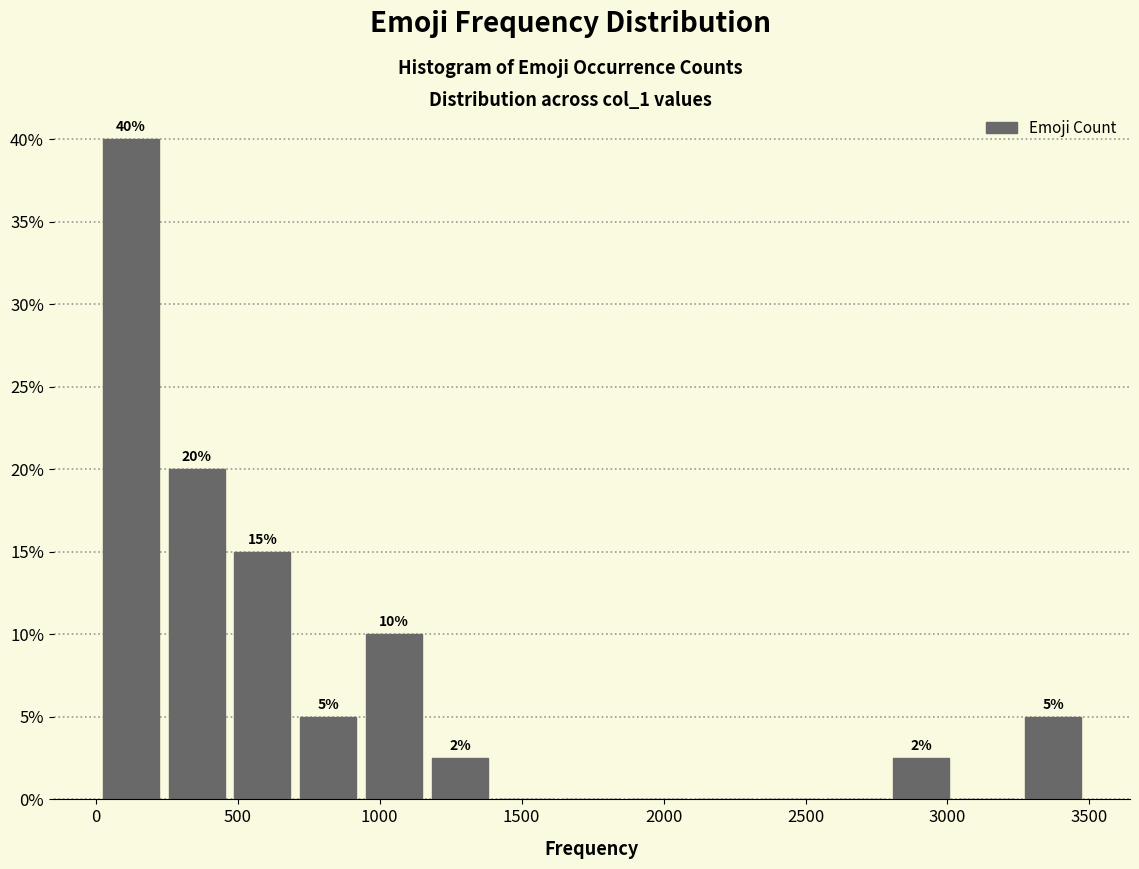

Over which range of the x-axis is the bar tallest?

0 to 250